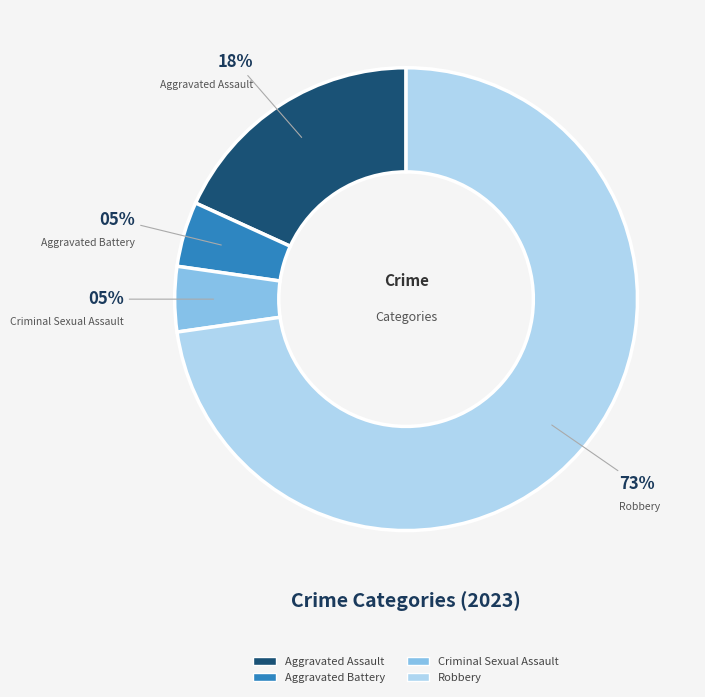

What percentage is the Aggravated Assault slice, to the nearest percent?

18%